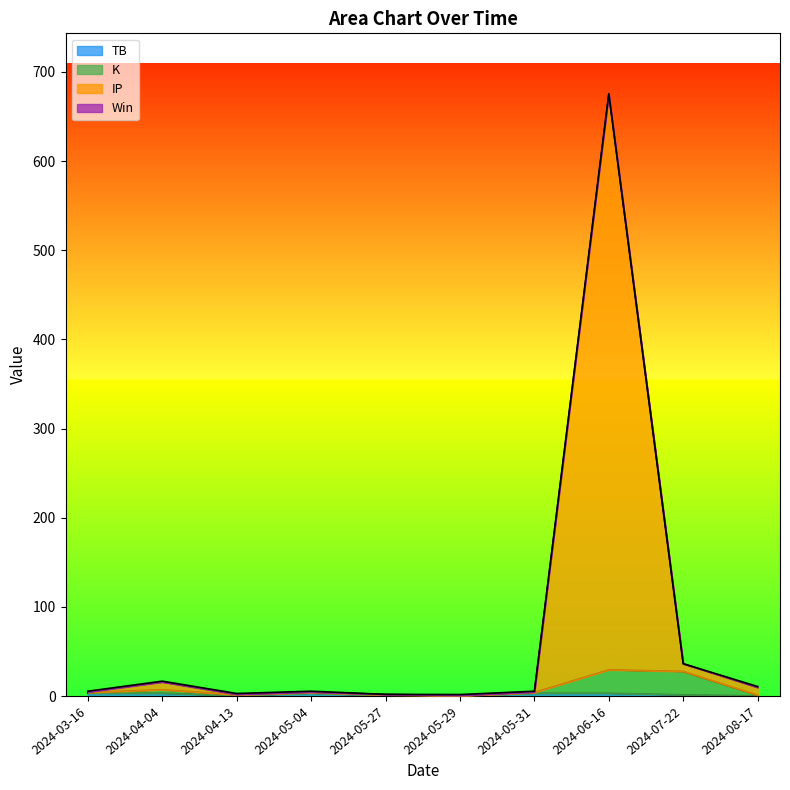

What is the label of the 2nd point from the left?

2024-04-04